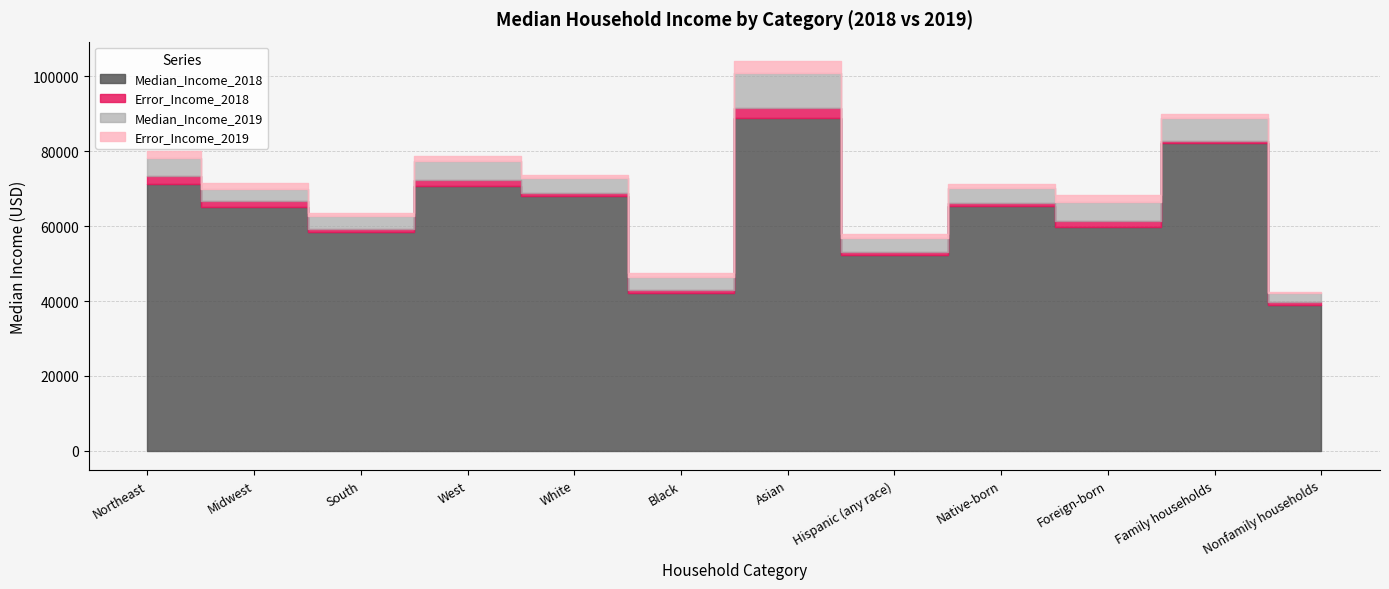

What is the total value across all series at Black?

89682